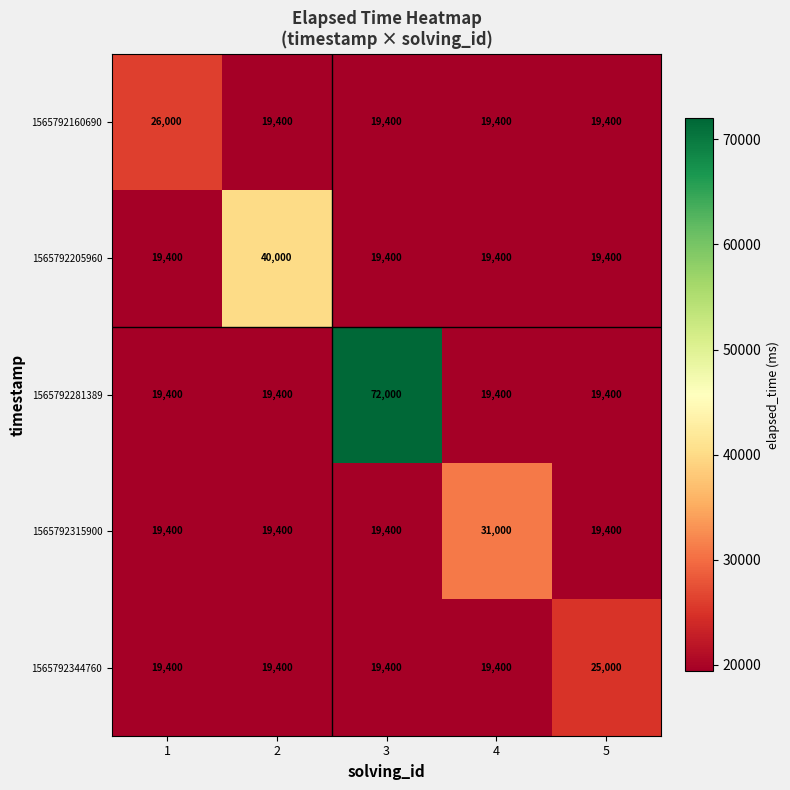

Reading left to right, what are all the values shown in this chart?

1565792160690: 26000	19400	19400	19400	19400
1565792205960: 19400	40000	19400	19400	19400
1565792281389: 19400	19400	72000	19400	19400
1565792315900: 19400	19400	19400	31000	19400
1565792344760: 19400	19400	19400	19400	25000